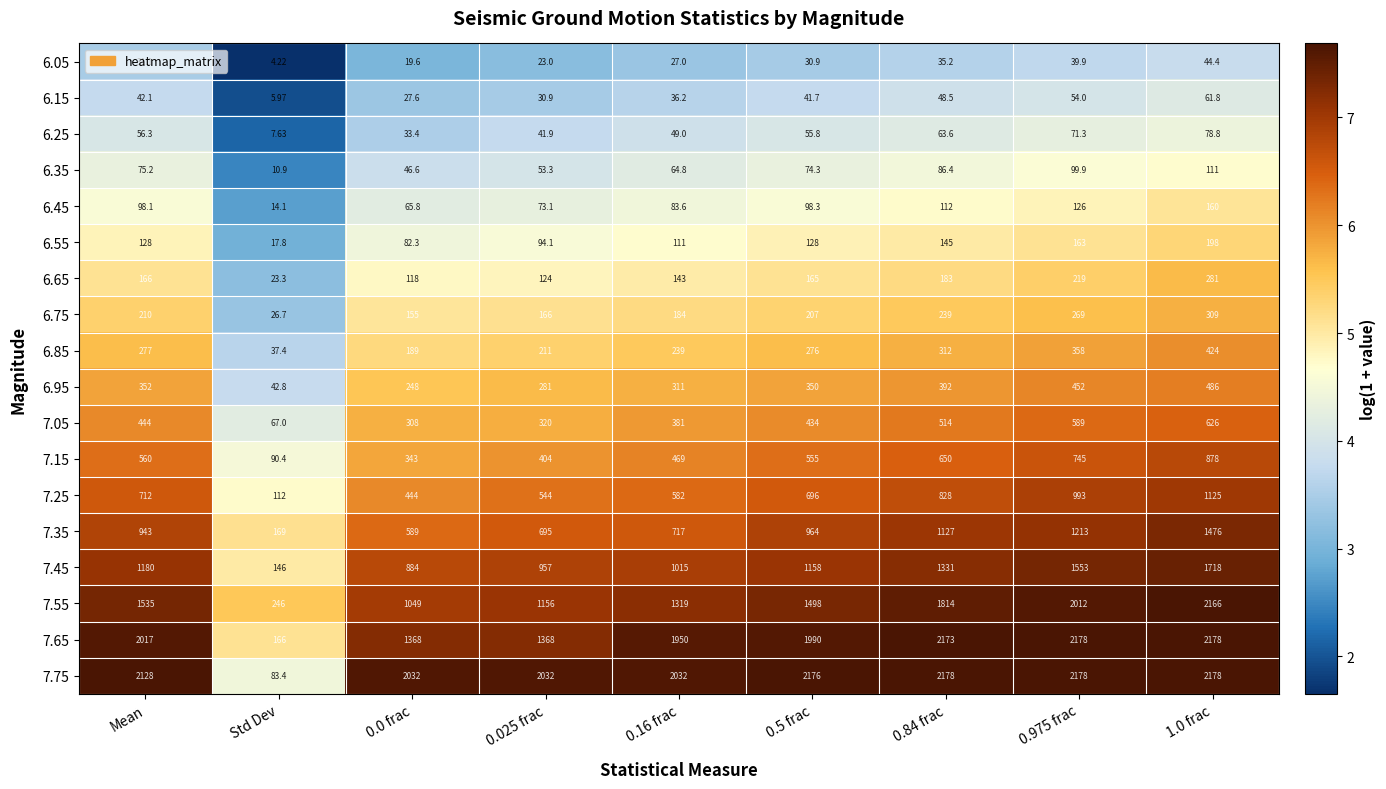

What is the total value across all series at Std Dev?

1270.6